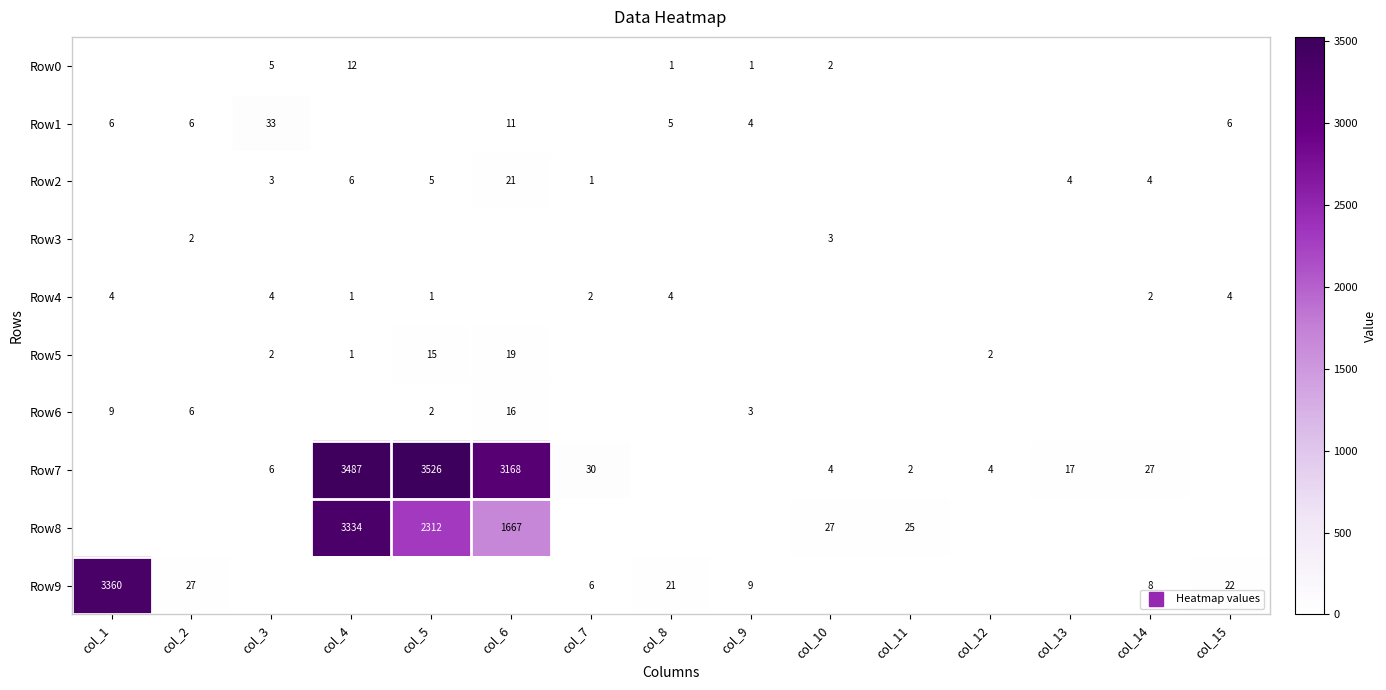

What is the difference between the maximum and minimum values in the Row9 series?

3354.0